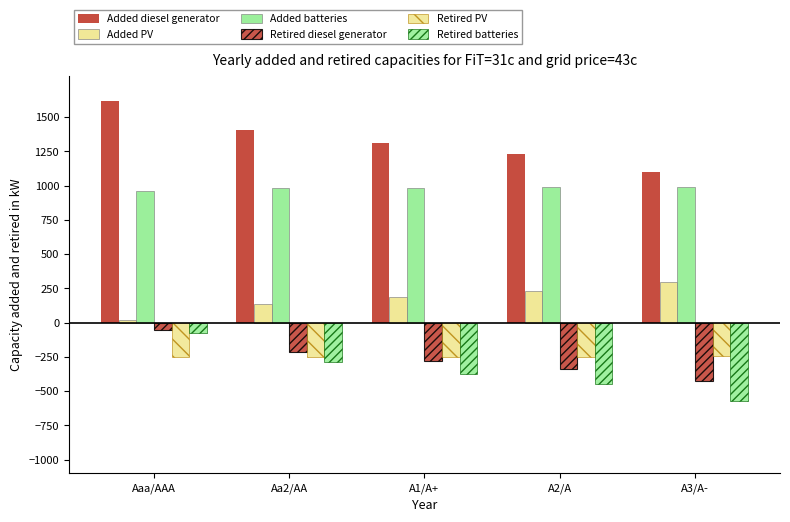

At how many categories does at least one series exceed 940?

5